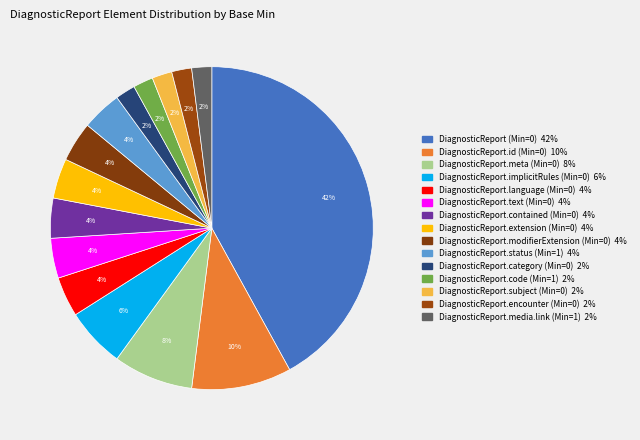

Rank the categories by value from highest to lowest.

DiagnosticReport (Min=0), DiagnosticReport.id (Min=0), DiagnosticReport.meta (Min=0), DiagnosticReport.implicitRules (Min=0), DiagnosticReport.language (Min=0), DiagnosticReport.text (Min=0), DiagnosticReport.contained (Min=0), DiagnosticReport.extension (Min=0), DiagnosticReport.modifierExtension (Min=0), DiagnosticReport.status (Min=1), DiagnosticReport.category (Min=0), DiagnosticReport.code (Min=1), DiagnosticReport.subject (Min=0), DiagnosticReport.encounter (Min=0), DiagnosticReport.media.link (Min=1)